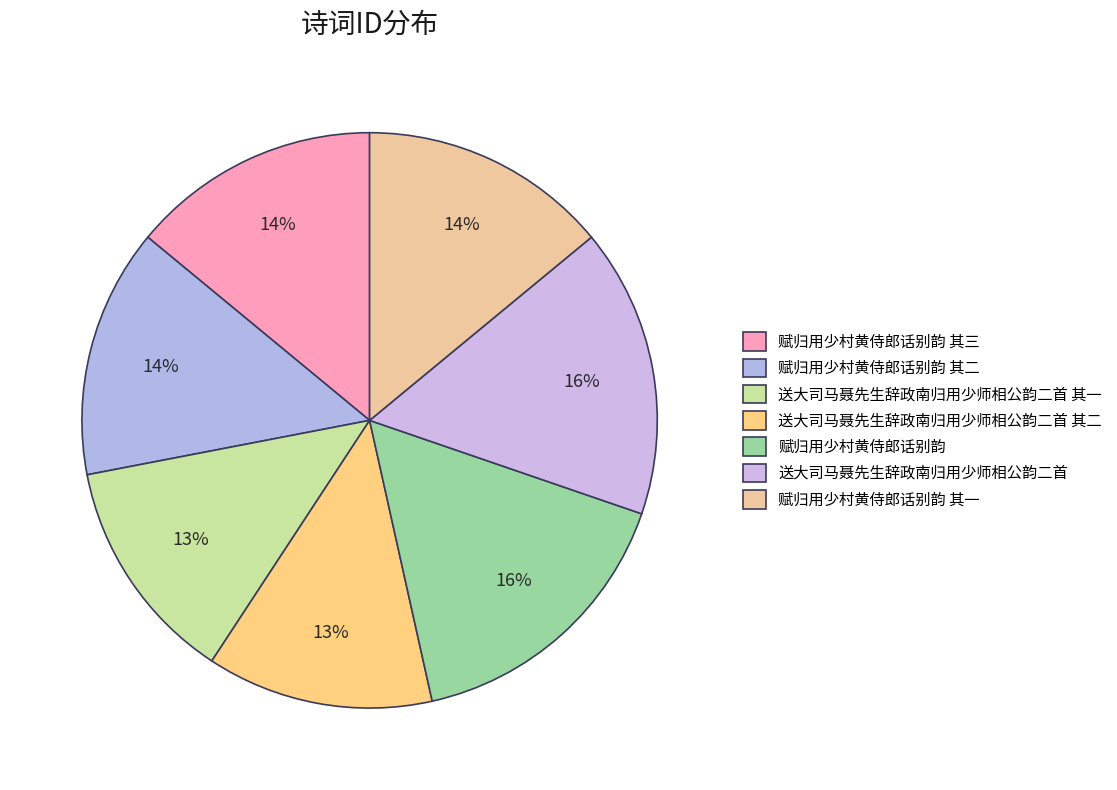

Which category has the smallest portion of the pie?

送大司马聂先生辞政南归用少师相公韵二首 其一